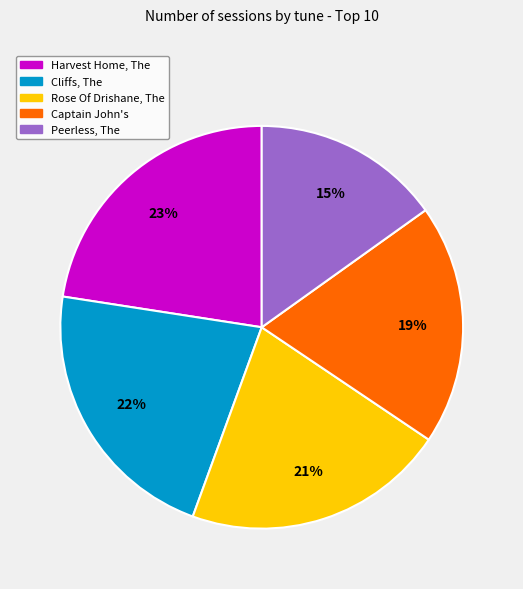

Is it true that Rose Of Drishane, The is 14% of the pie?

False